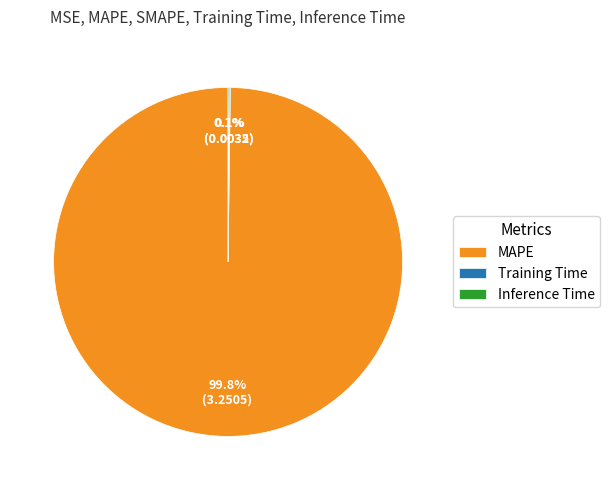

Is there any slice that represents more than half of the pie?

Yes